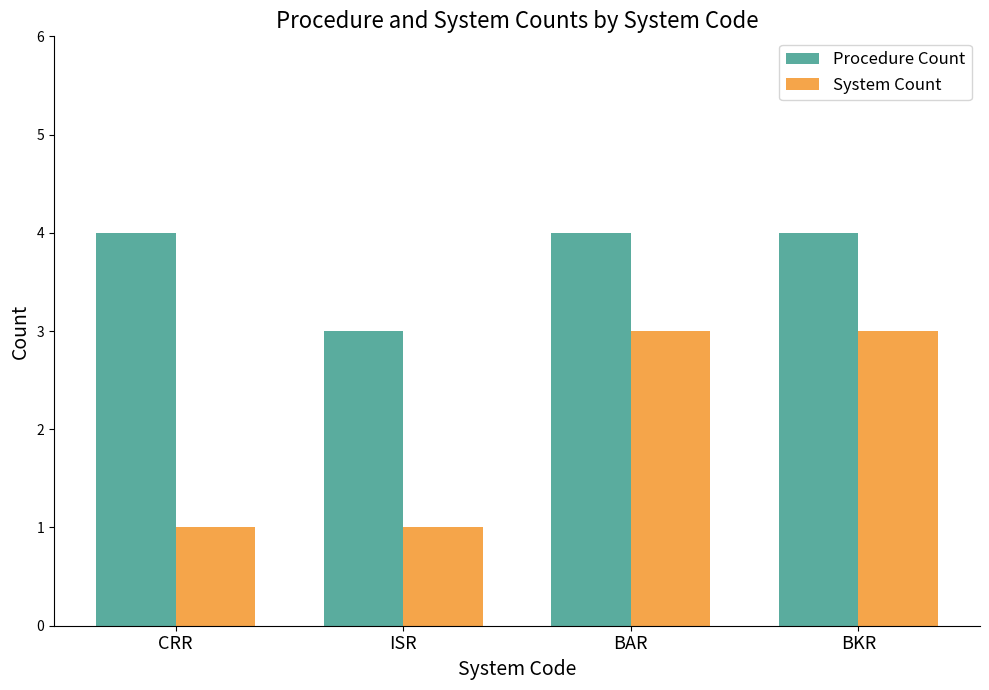

What is the difference between the Procedure Count values at ISR and BAR?

1